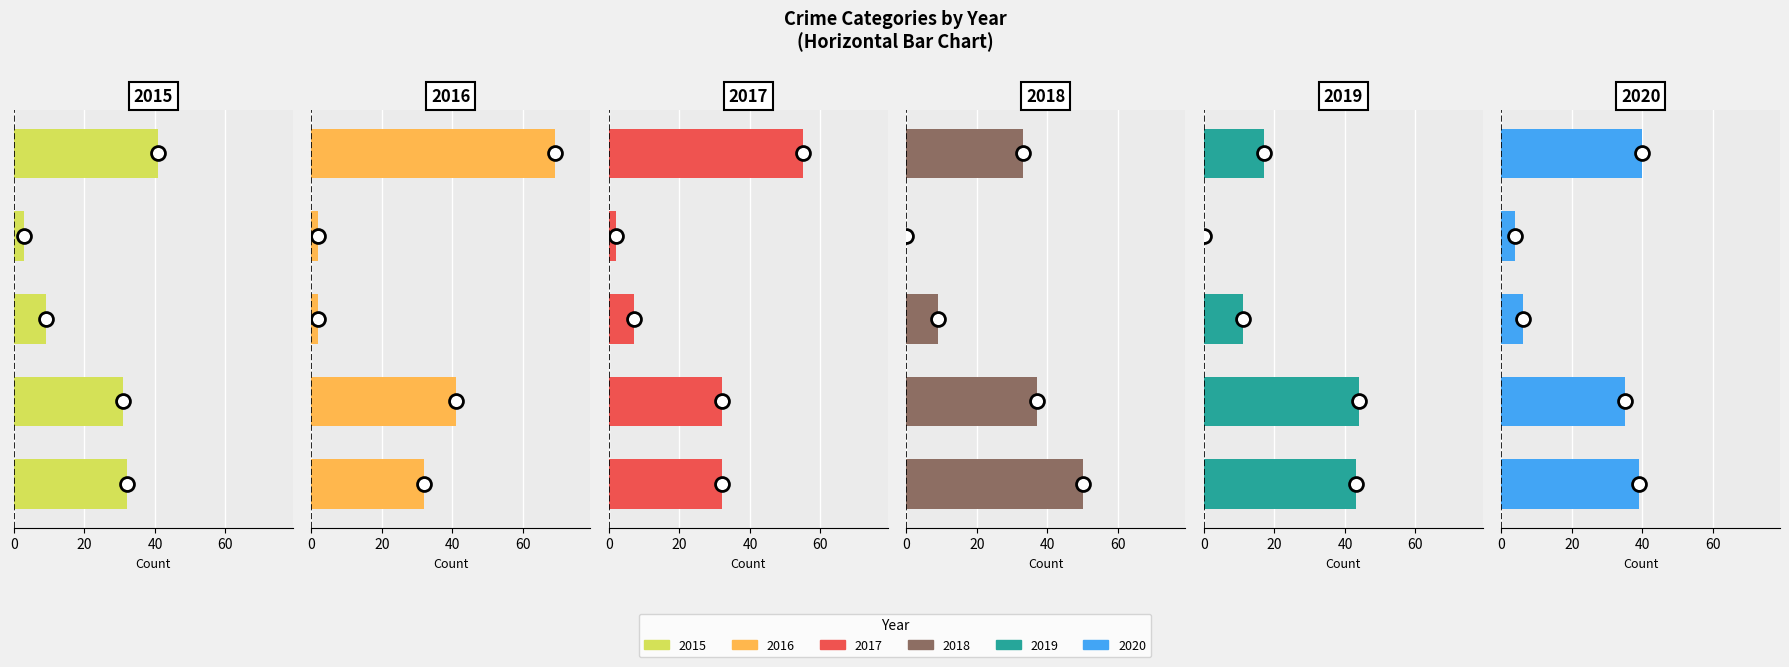

Rank the series at Robbery from highest to lowest value.

2016, 2017, 2015, 2020, 2018, 2019